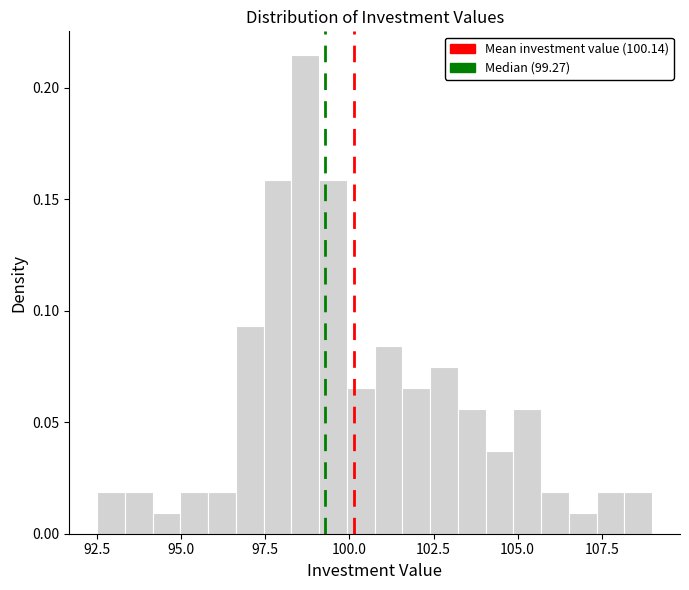

Read against the x-axis, roughly where is the centre of the tallest bar?

98.5